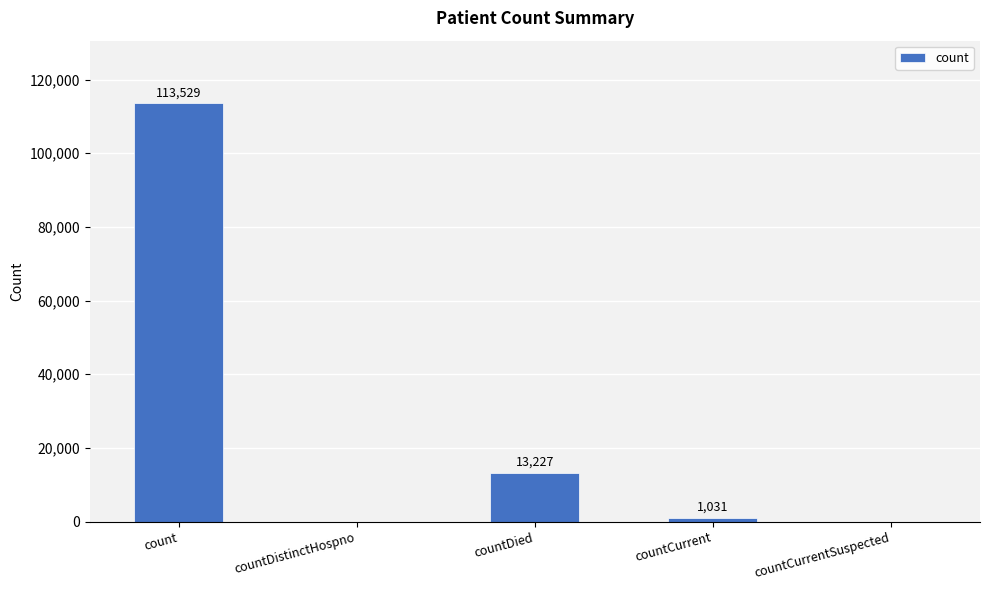

How many series are shown in this chart?

1